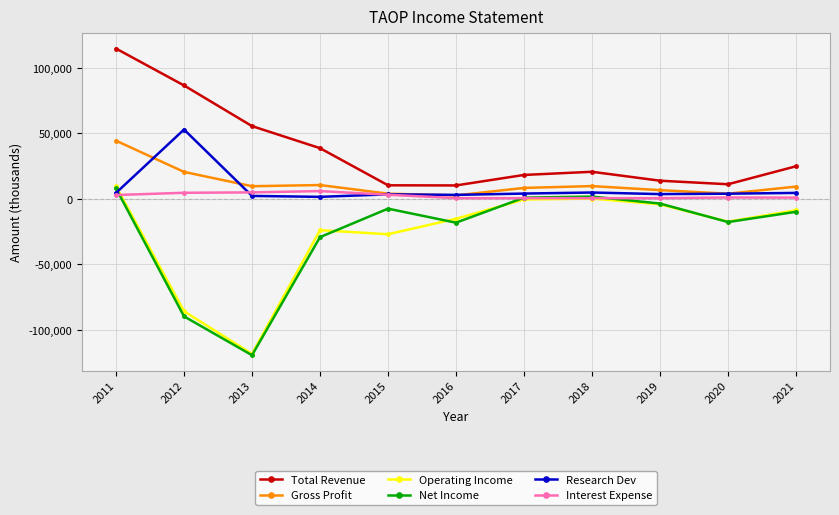

Where do Research Dev and Net Income first cross each other?

2011 and 2012